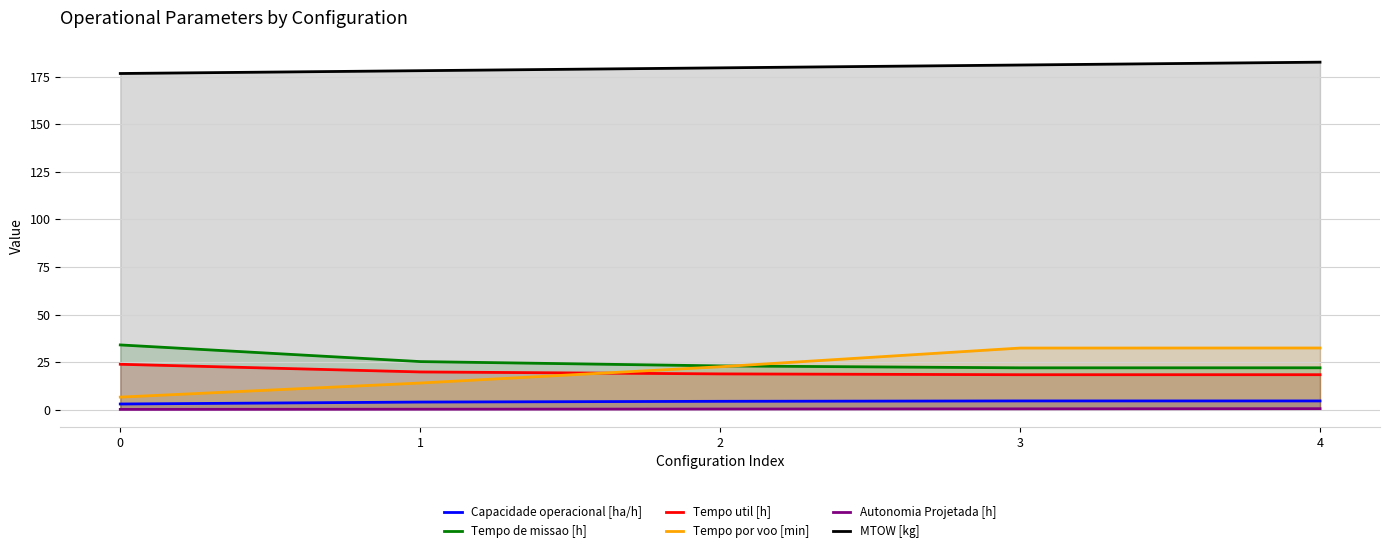

How many values in the MTOW [kg] series are below 179?

2